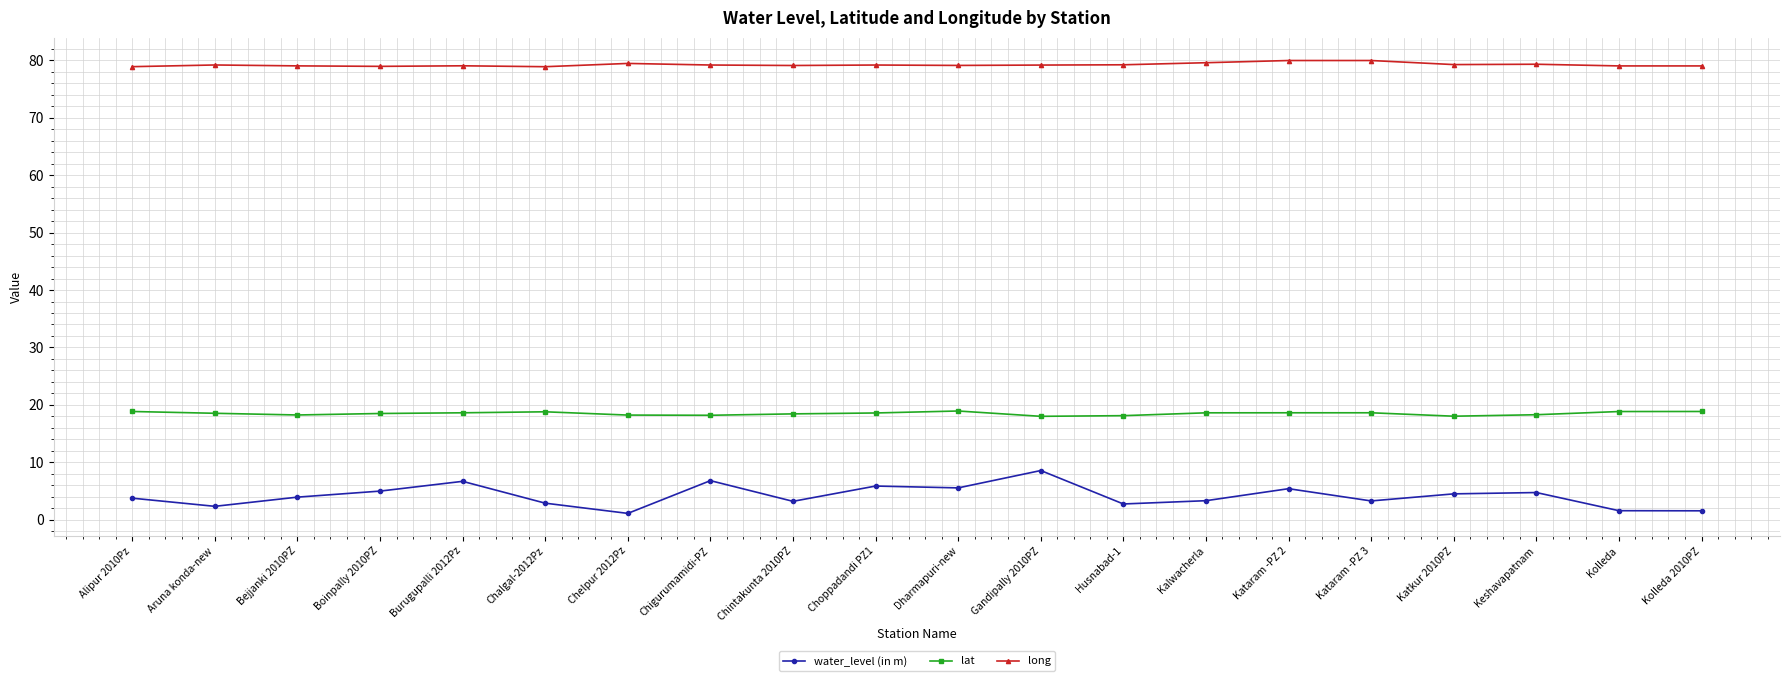

In water_level (in m), how many points are higher than both neighbors (excluding endpoints)?

6